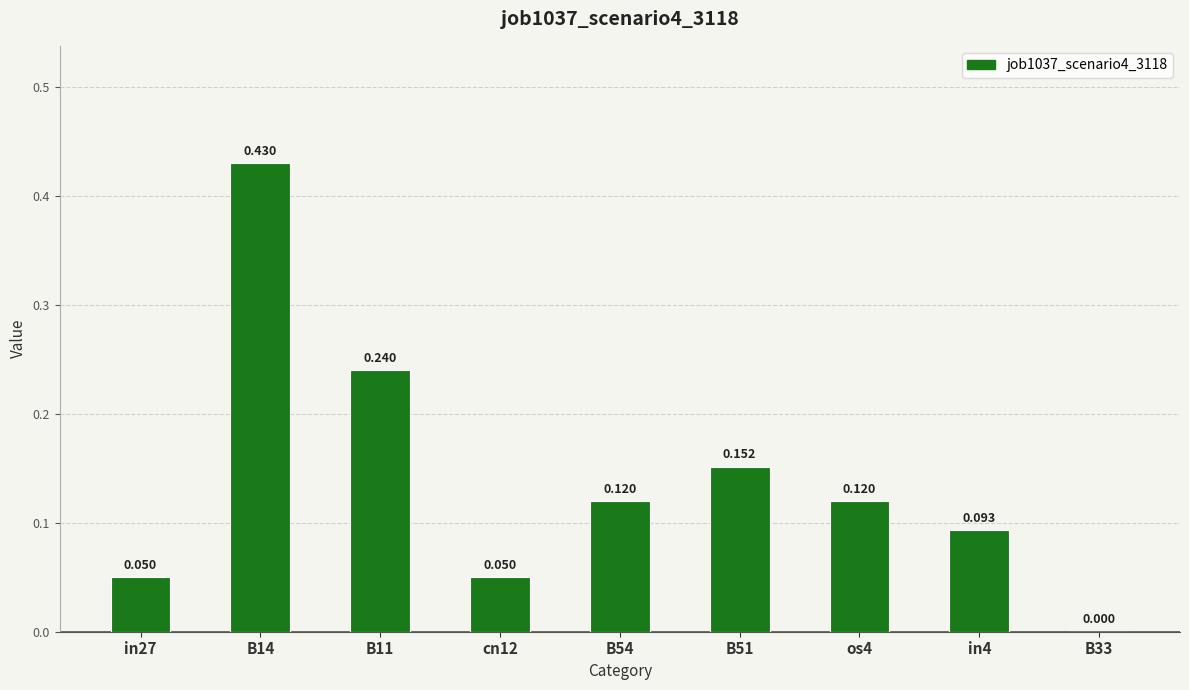

How many distinct data groups are displayed?

1